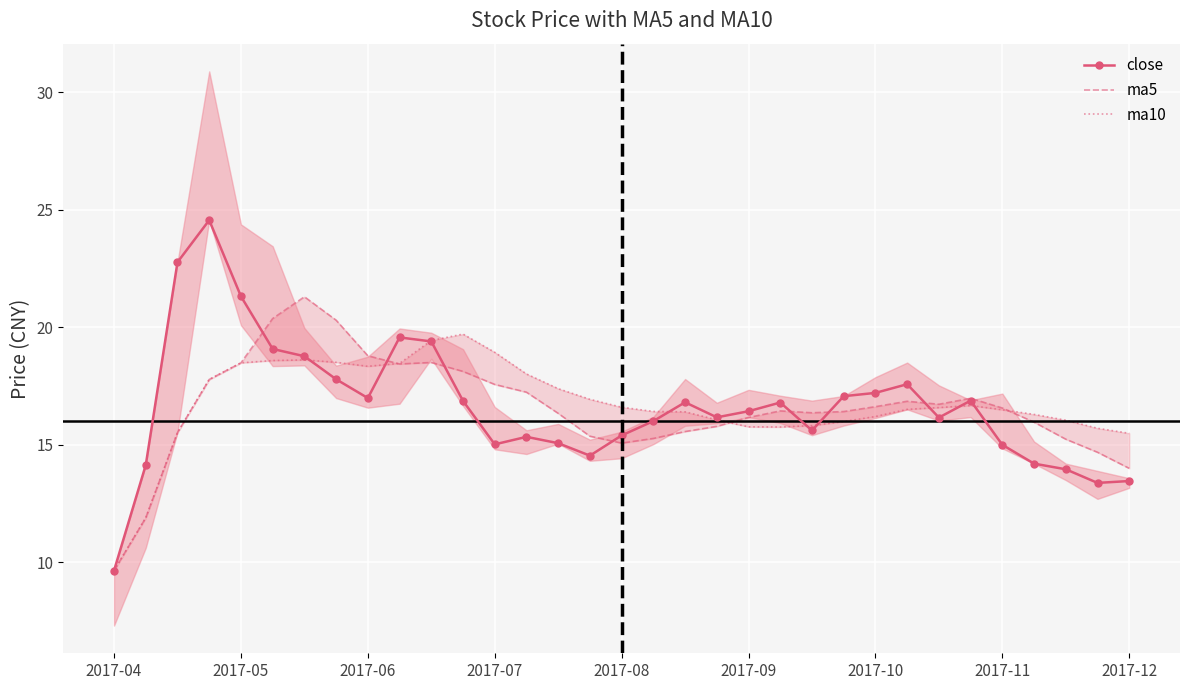

At which label does close reach its minimum?

2017-04